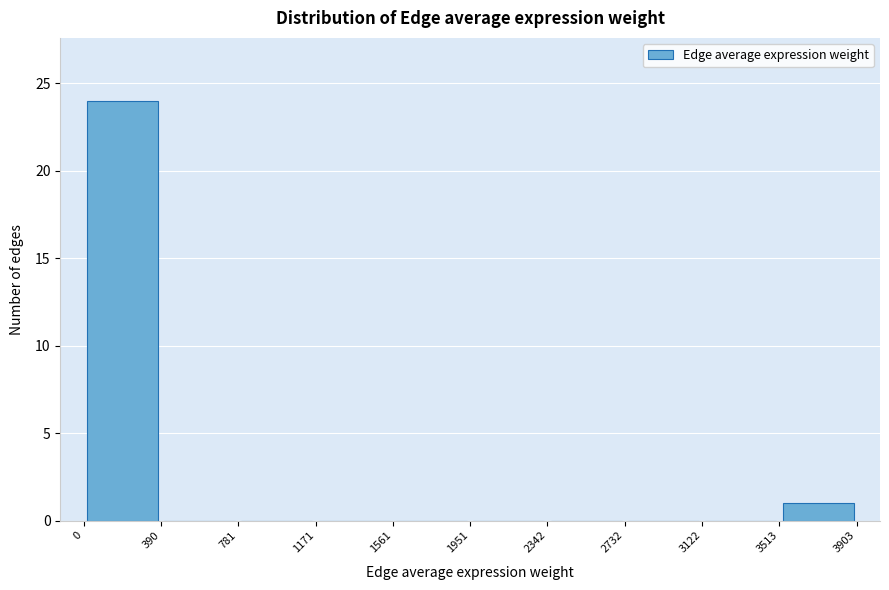

Which range on the x-axis has the tallest bar?

0 to 390